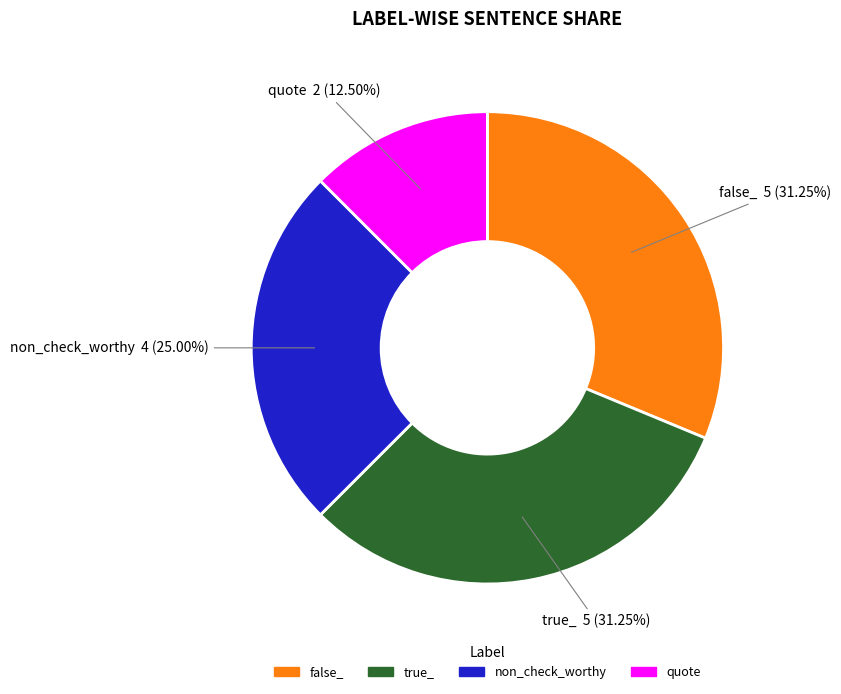

What is the smallest slice in the pie chart?

quote